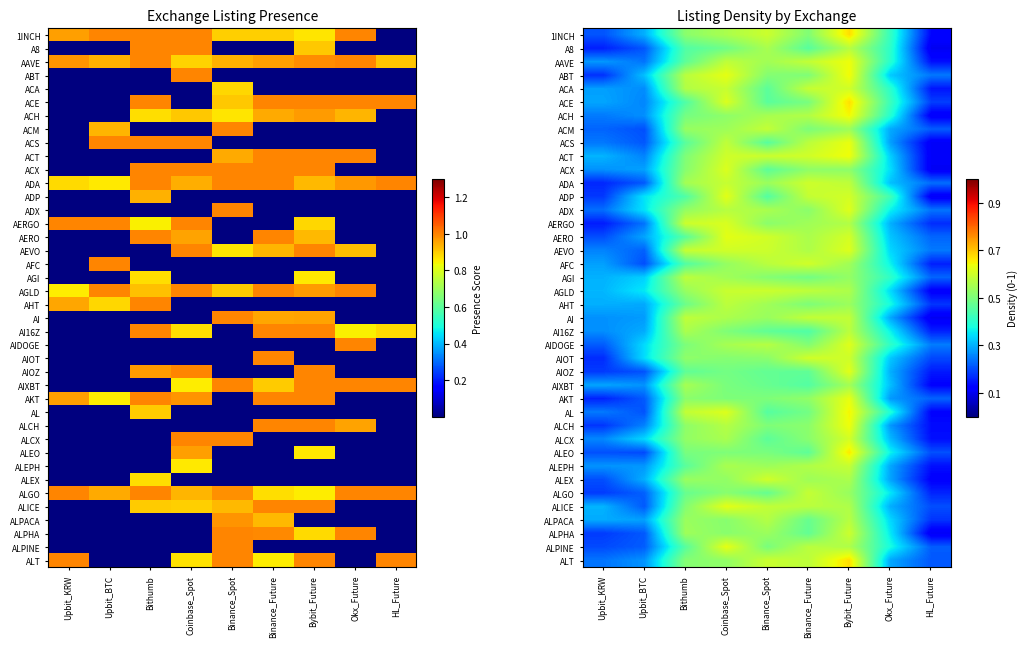

True or false: AIDOGE has a value of 0.3 at Bithumb.

False